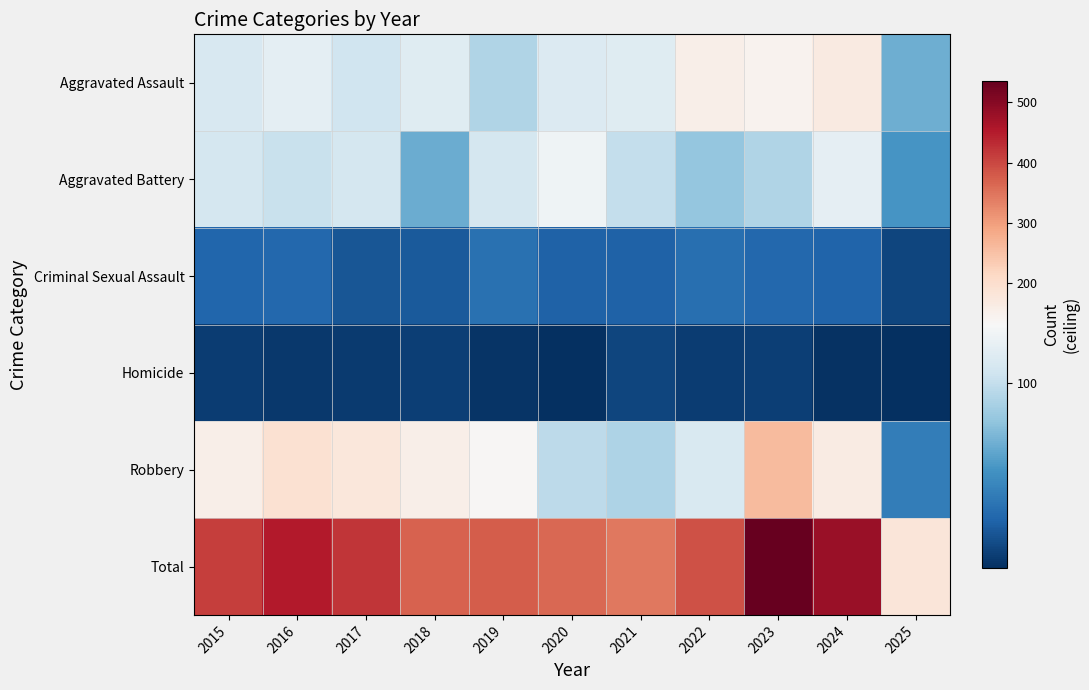

What is the difference between the highest and lowest values at 2022?

380